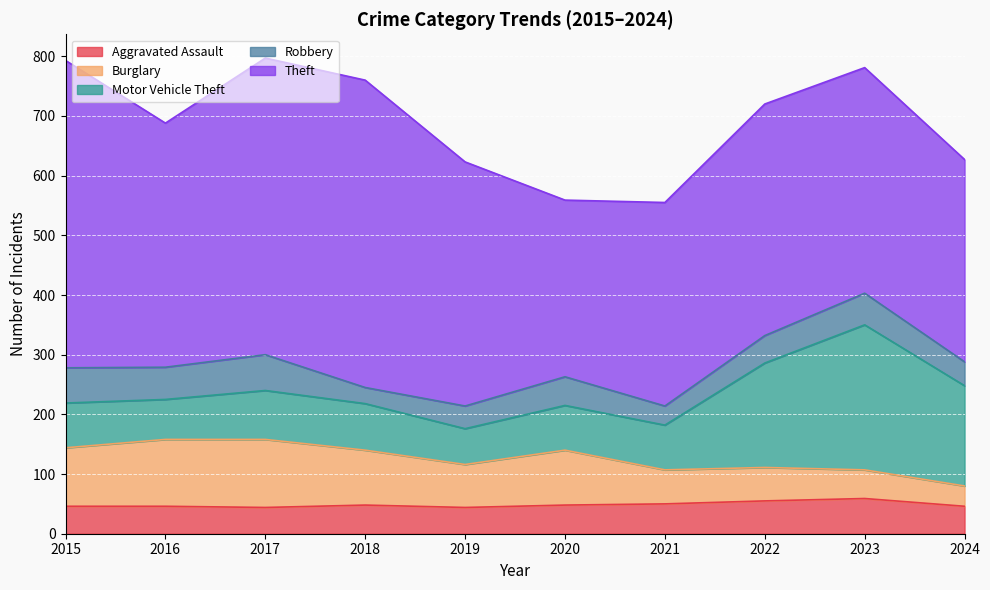

How many lines are shown in the chart?

5